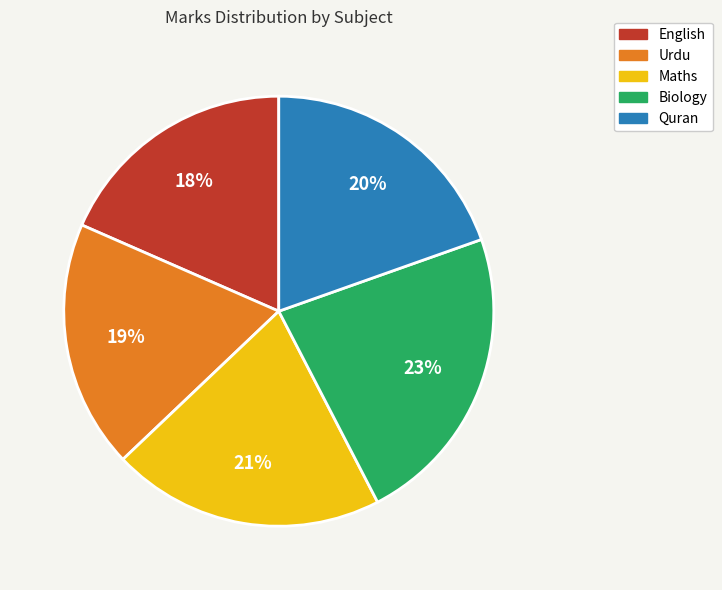

To the nearest percent, what is the combined percentage of English and Maths?

39%